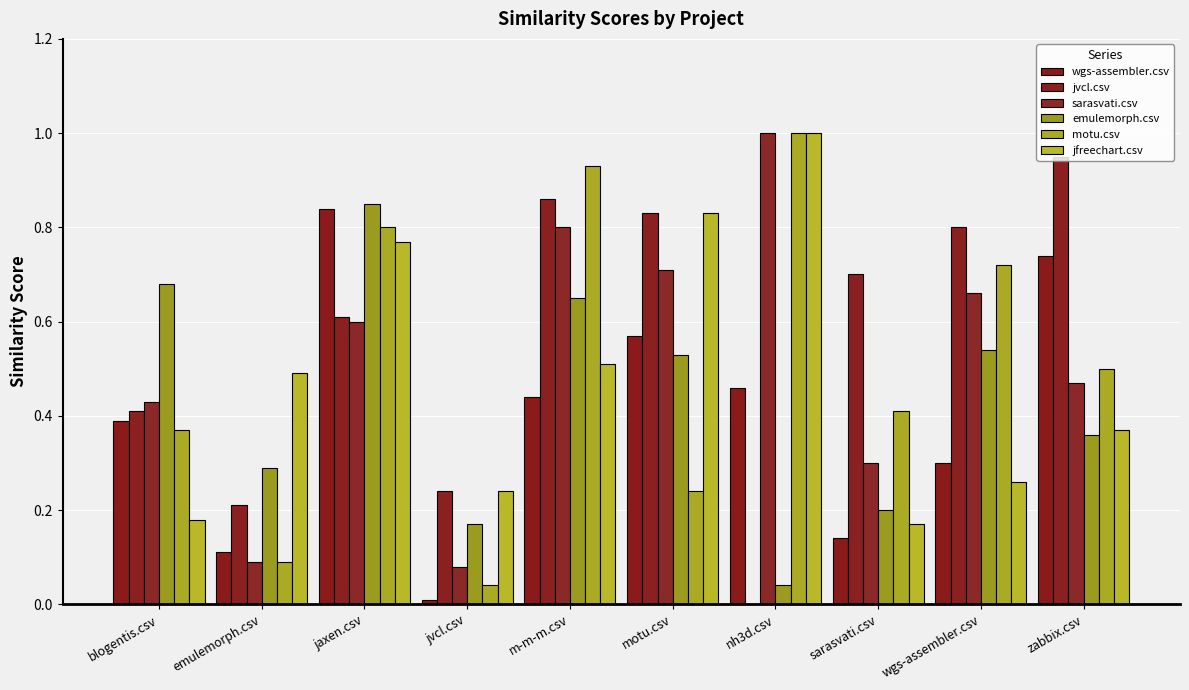

Which category has the highest value in the jvcl.csv series?

zabbix.csv